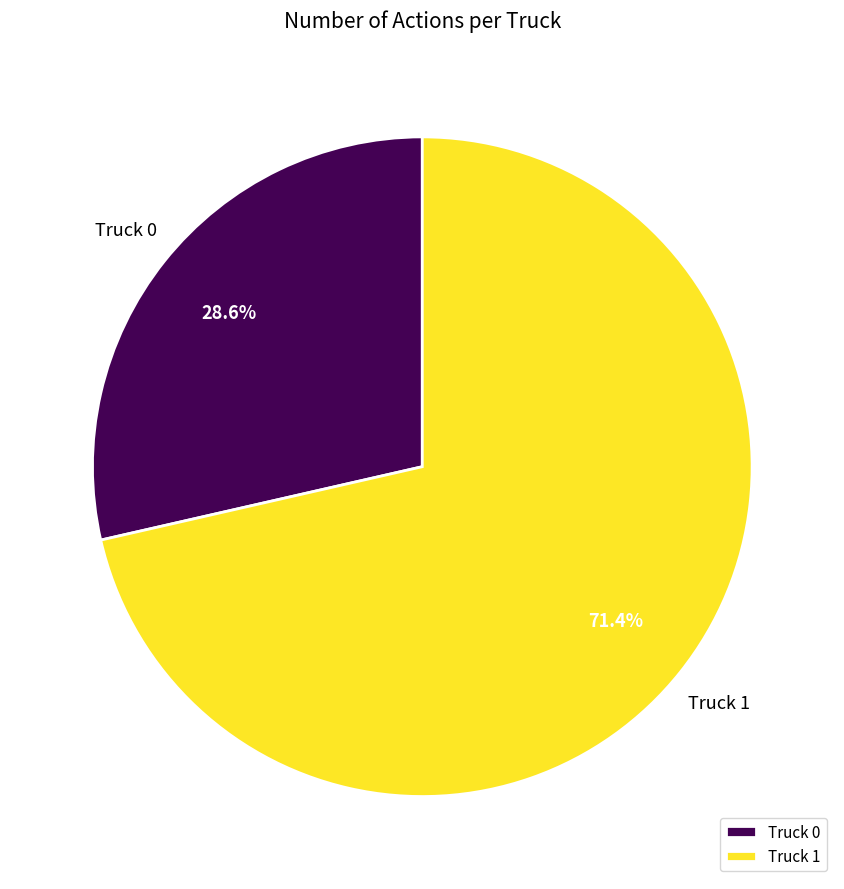

How much of the chart is everything except Truck 0?

71.4%